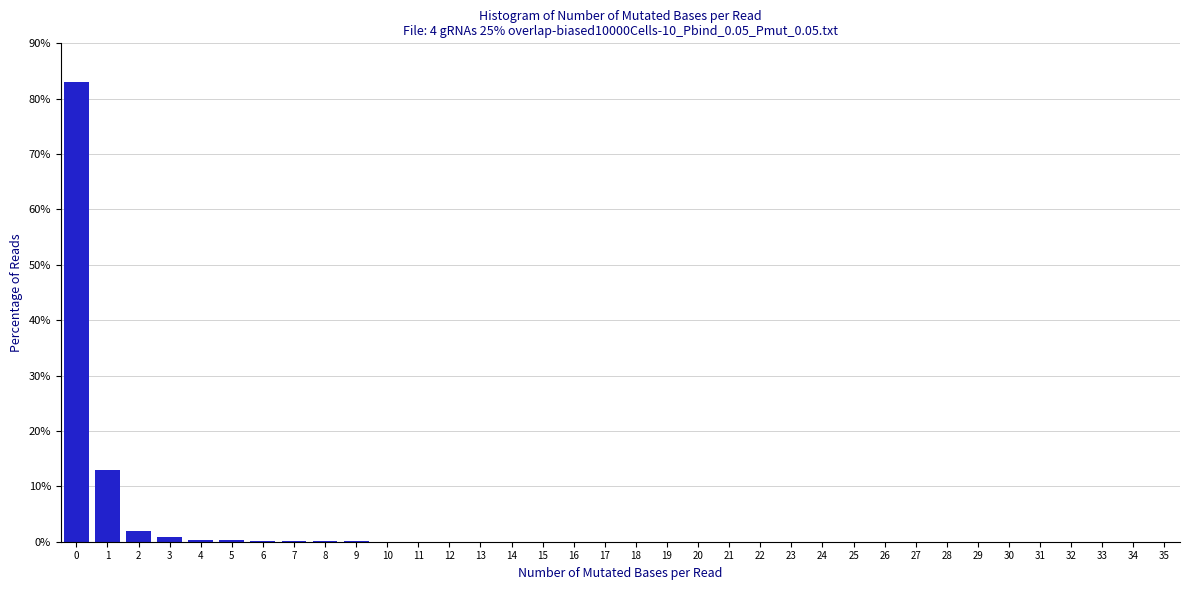

What is the height of the bar covering 1.5 to 2.5 on the x-axis? The values are not printed on the chart, so give them approximately, as read against the axis.

2